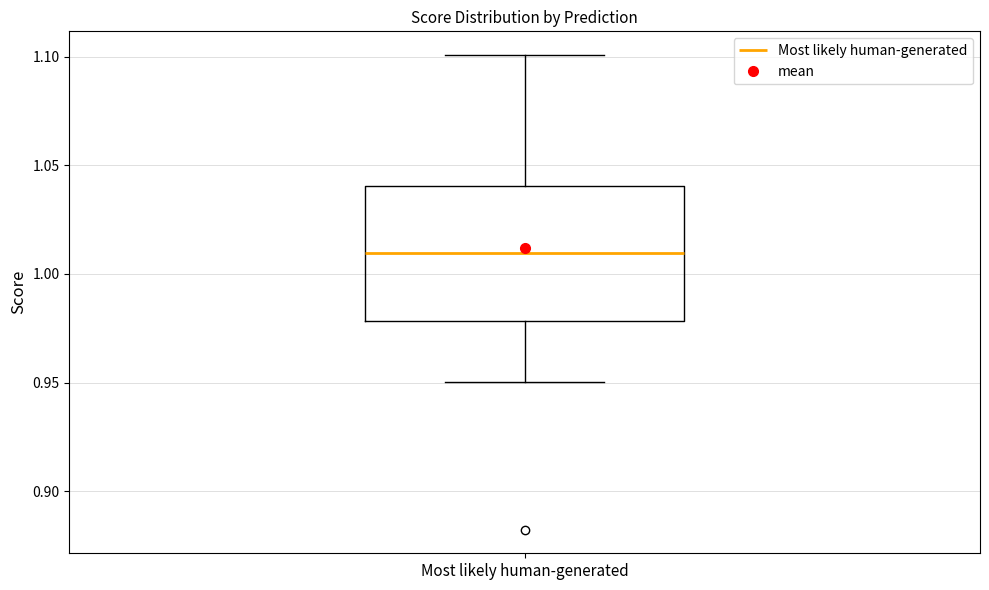

Read this box plot against the y-axis: the position of the median line, the range covered by the box, and the ends of both whiskers. The values are not printed on the chart, so give them approximately, as read against the axis.

median 1.01, box 0.98 to 1.04, whiskers 0.95 to 1.10